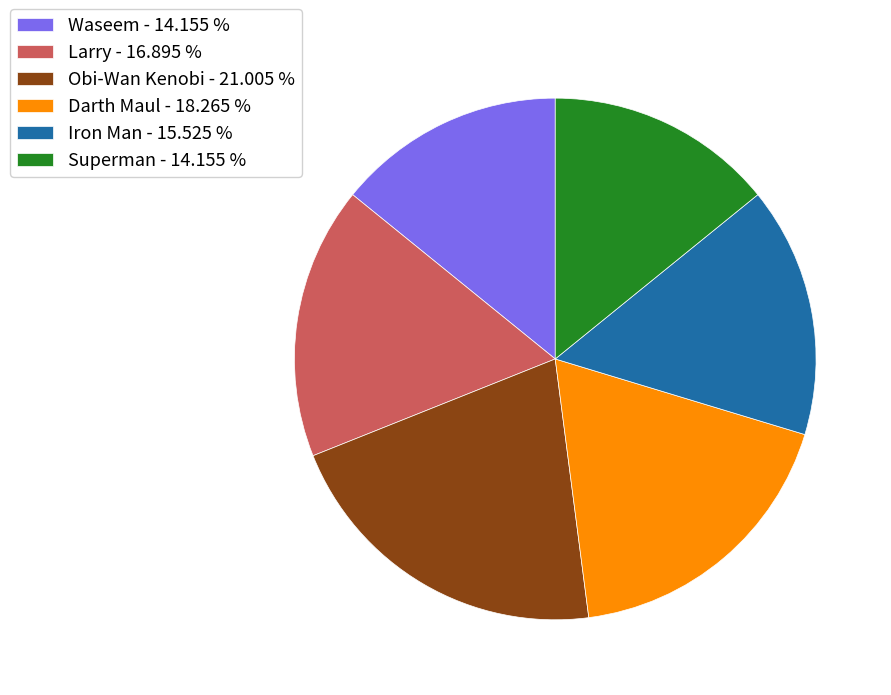

Does any single category account for the majority?

No